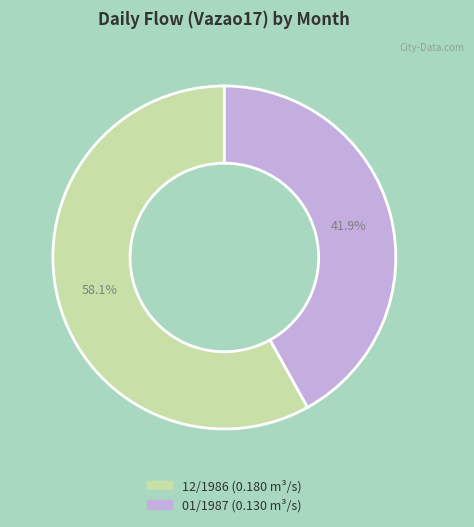

What is the smallest slice in the pie chart?

01/1987